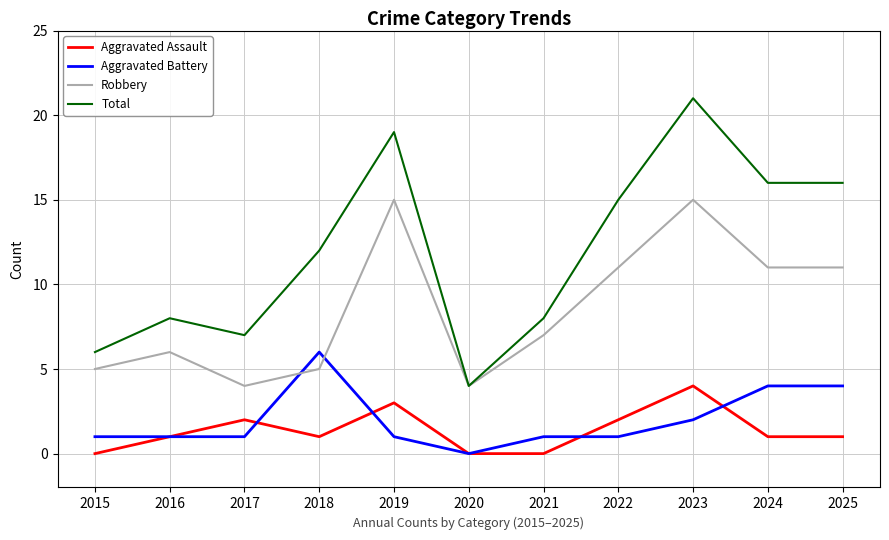

What is the maximum value for Total?

21